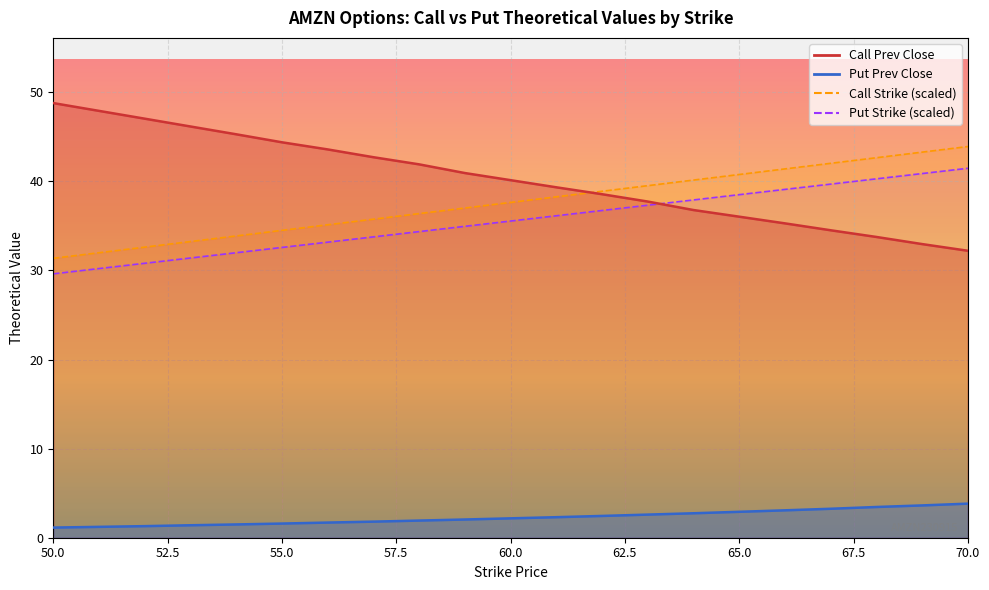

True or false: Put Prev Close and Put Strike cross at least once.

False